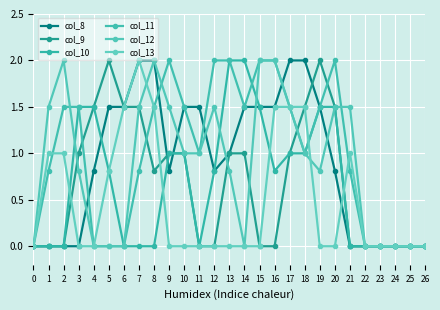

Is it true that col_9 equals -1.0 at 12?

False